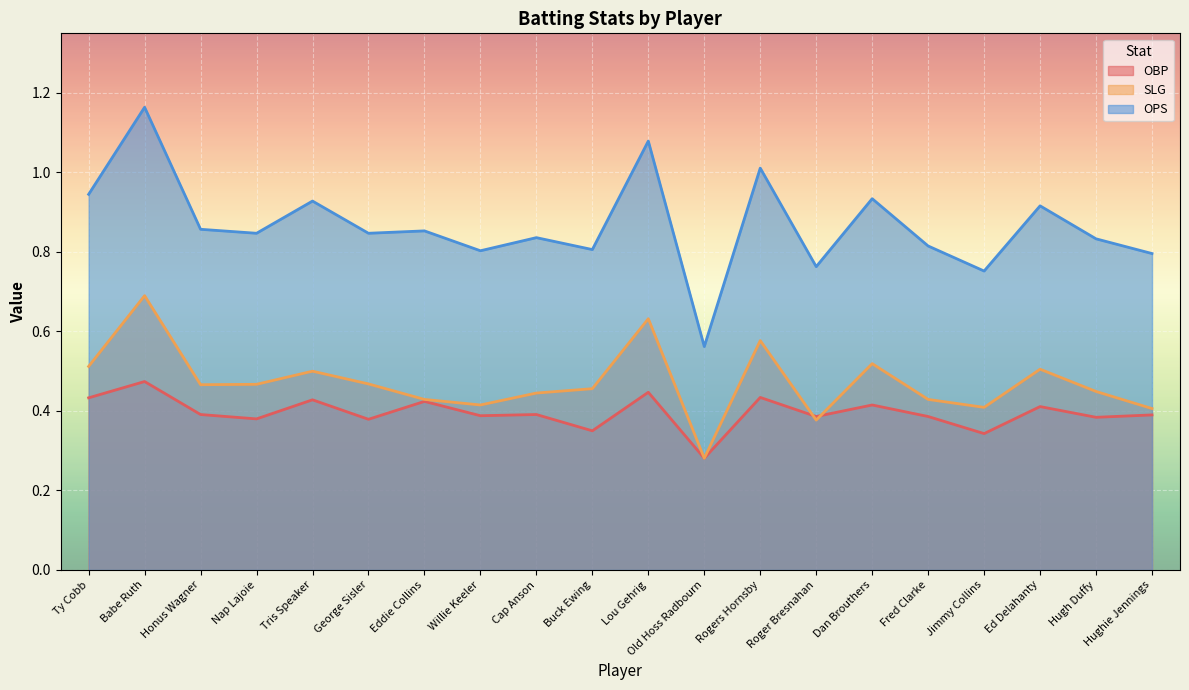

List the series in order of their overall mean, highest first.

OPS, SLG, OBP